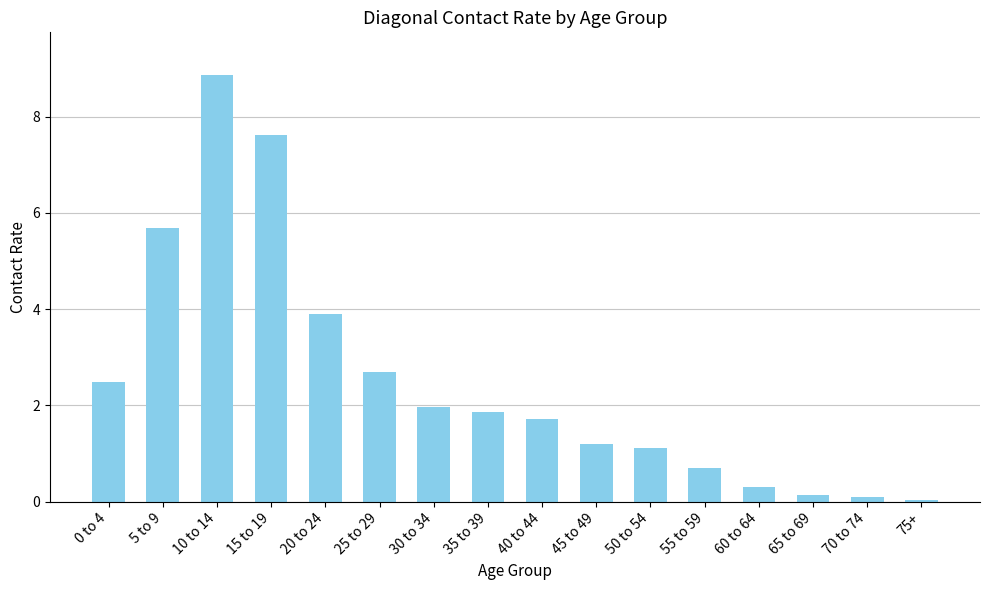

The value at 20 to 24 is 1.9. True or false?

False